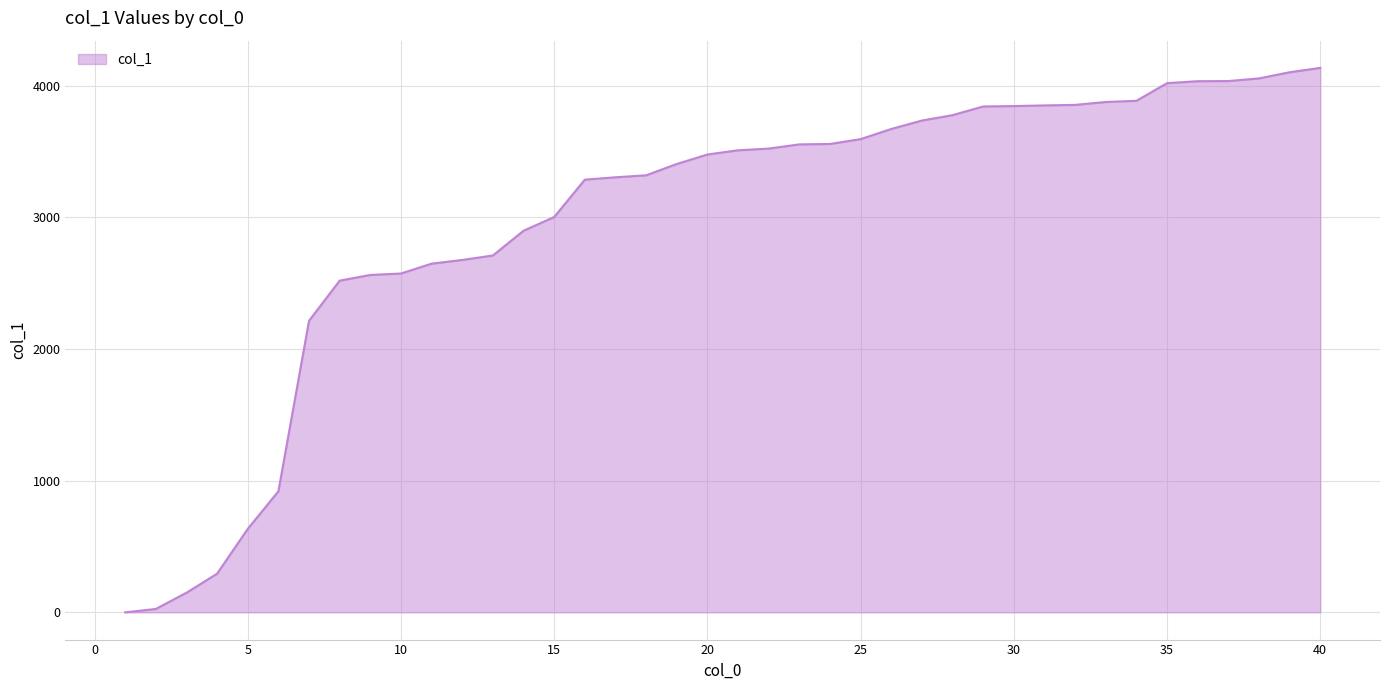

What is the greatest value displayed?

4136